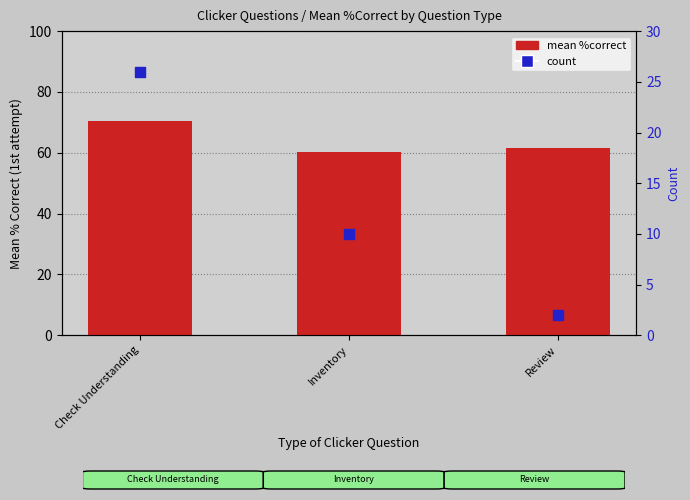

What is the total value across all series at Inventory?

70.3